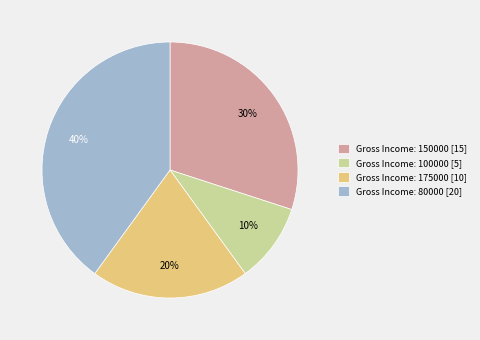

The Gross Income: 80000 [20] slice represents 28% of the pie. True or false?

False